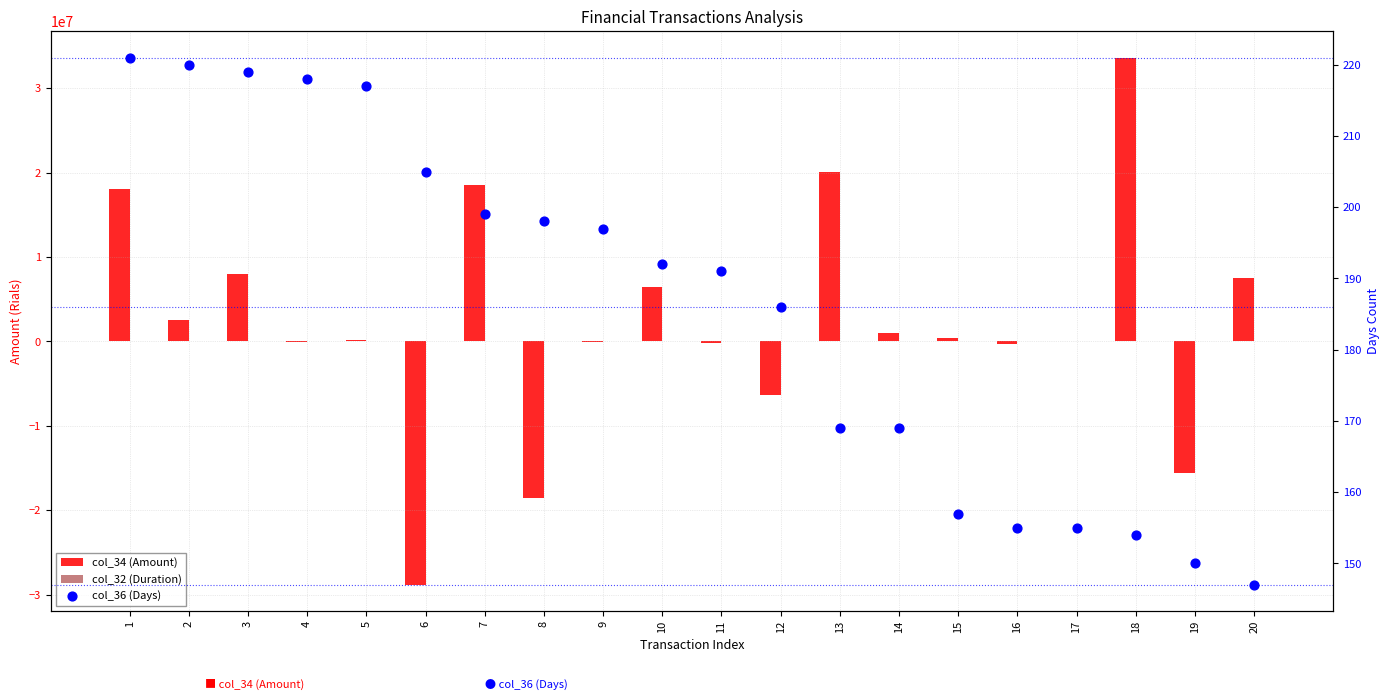

Which series has the largest Y range (max minus min)?

col_34 (Amount)